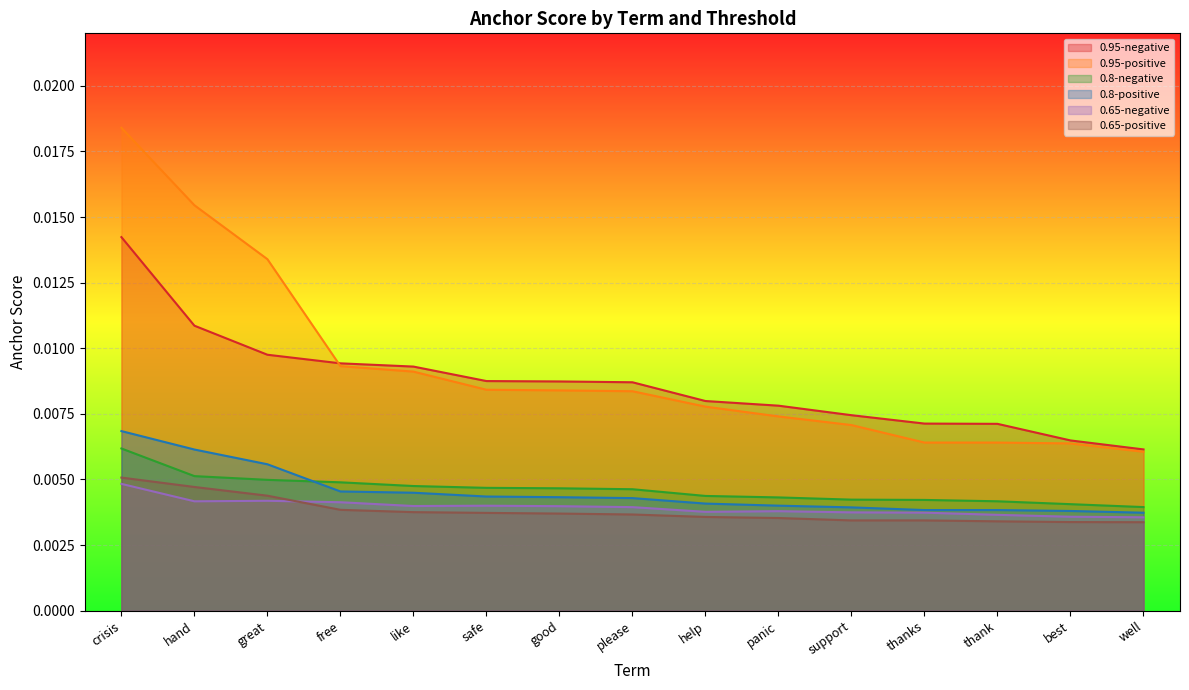

Between great and panic, which is larger?

great